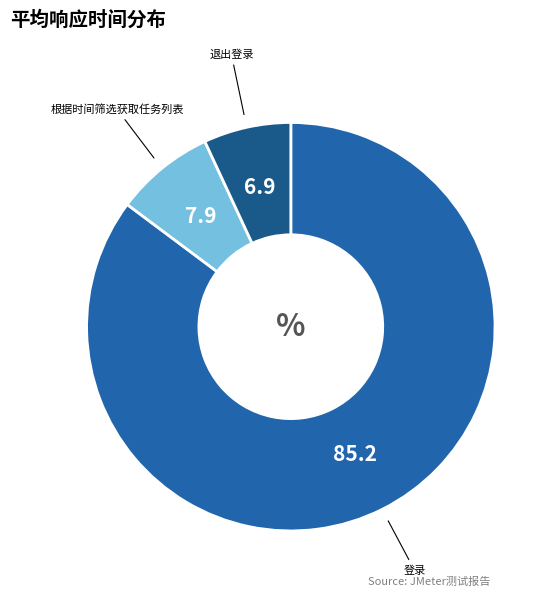

How many slices are in this pie chart?

3